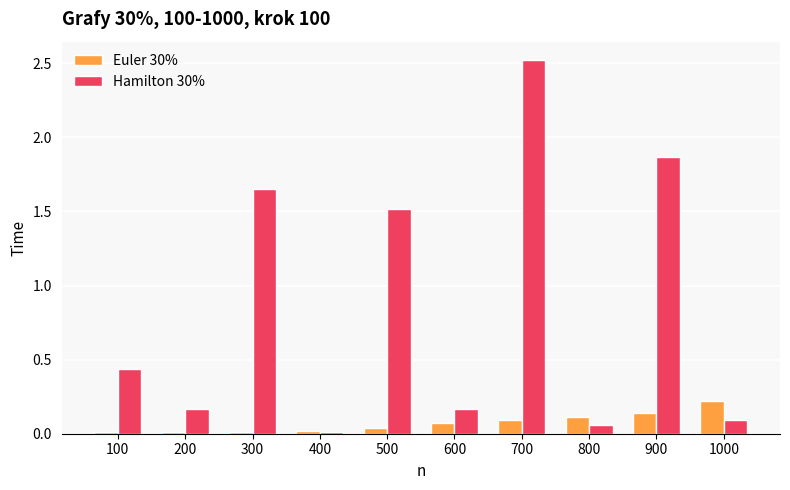

What is the maximum value shown in the chart?

2.5